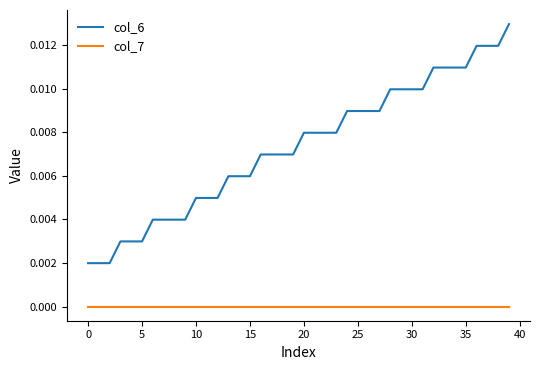

Rank the series by their average value, from lowest to highest.

col_7, col_6